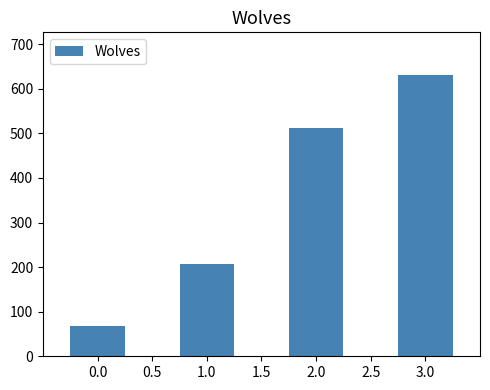

Reading left to right, list all the values displayed in this chart.

68	208	512	632